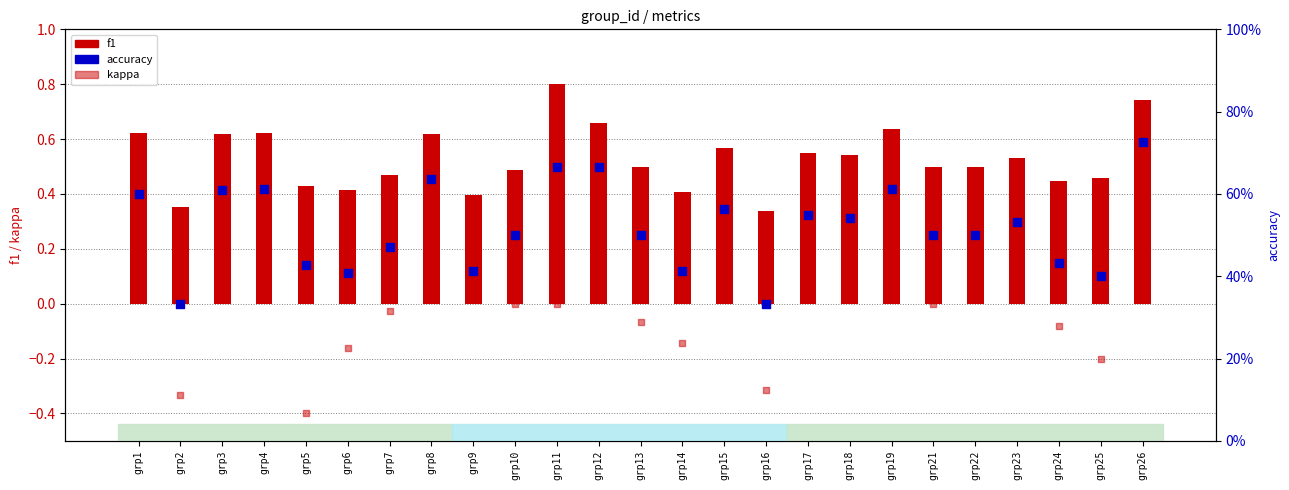

Which series reaches the maximum Y coordinate?

f1